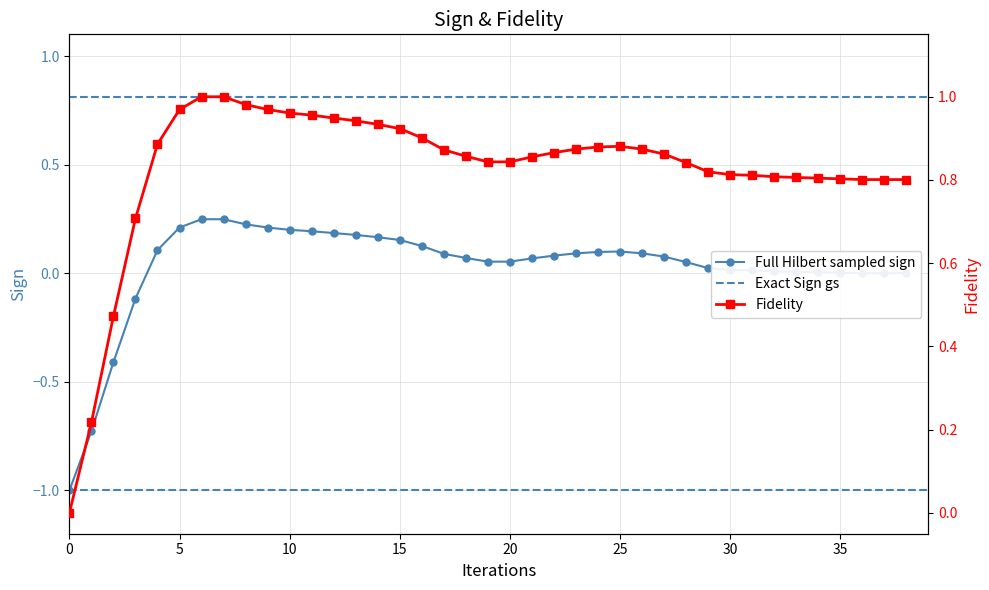

What position from the right is 37?

2